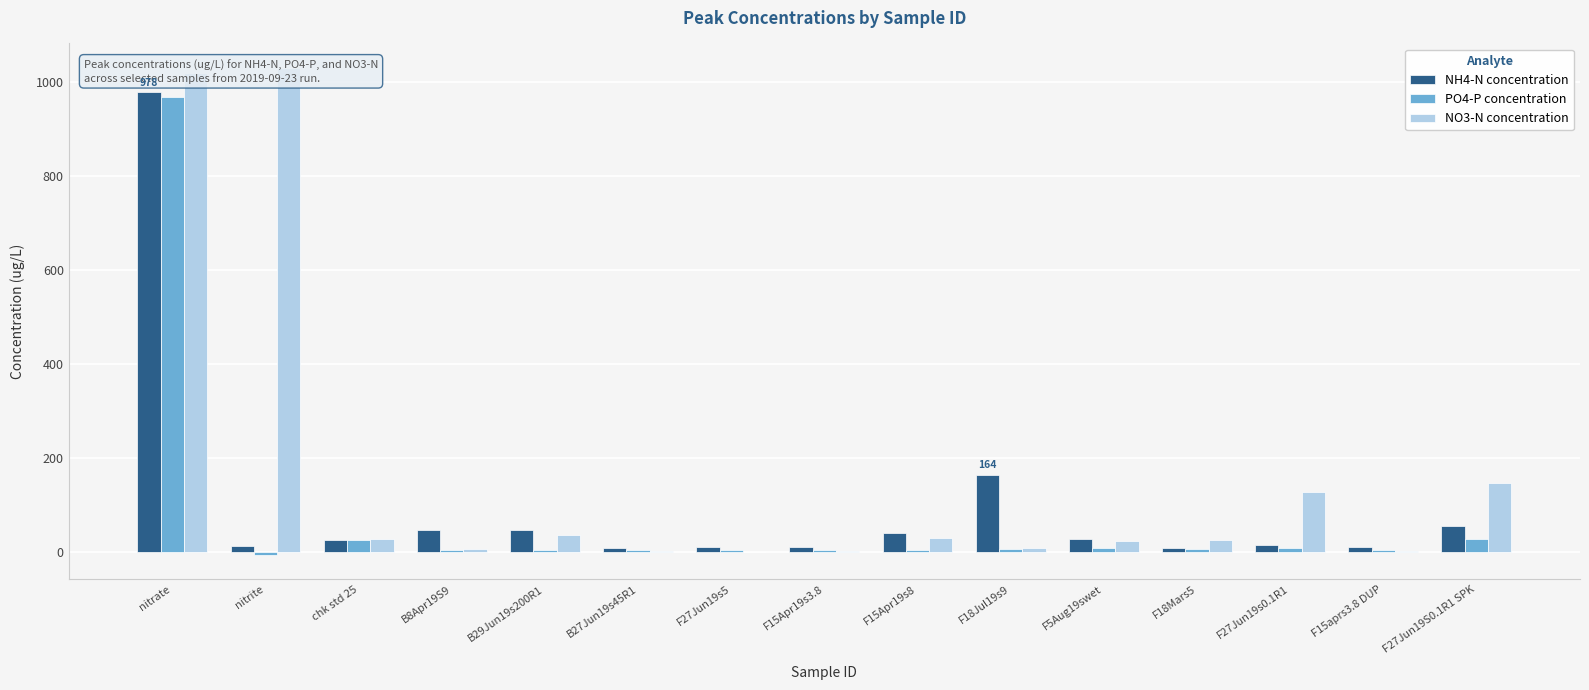

What is the total value across all series at F27Jun19S0.1R1 SPK?

229.8